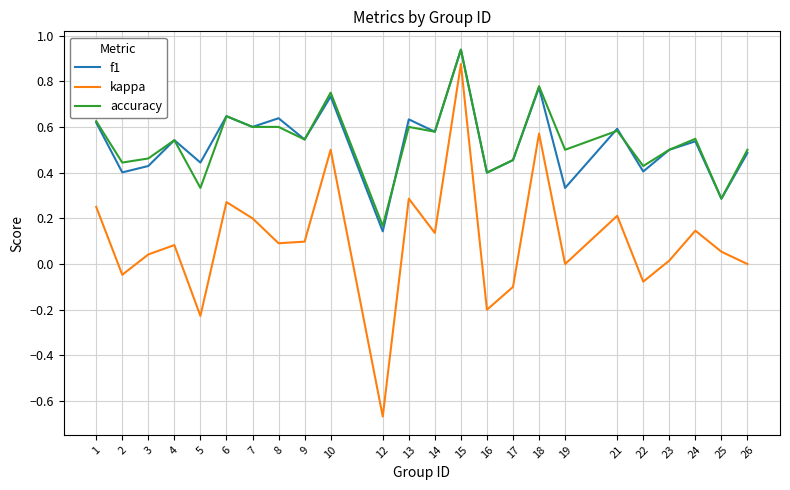

Between 4 and 13, which series saw the biggest shift?

kappa